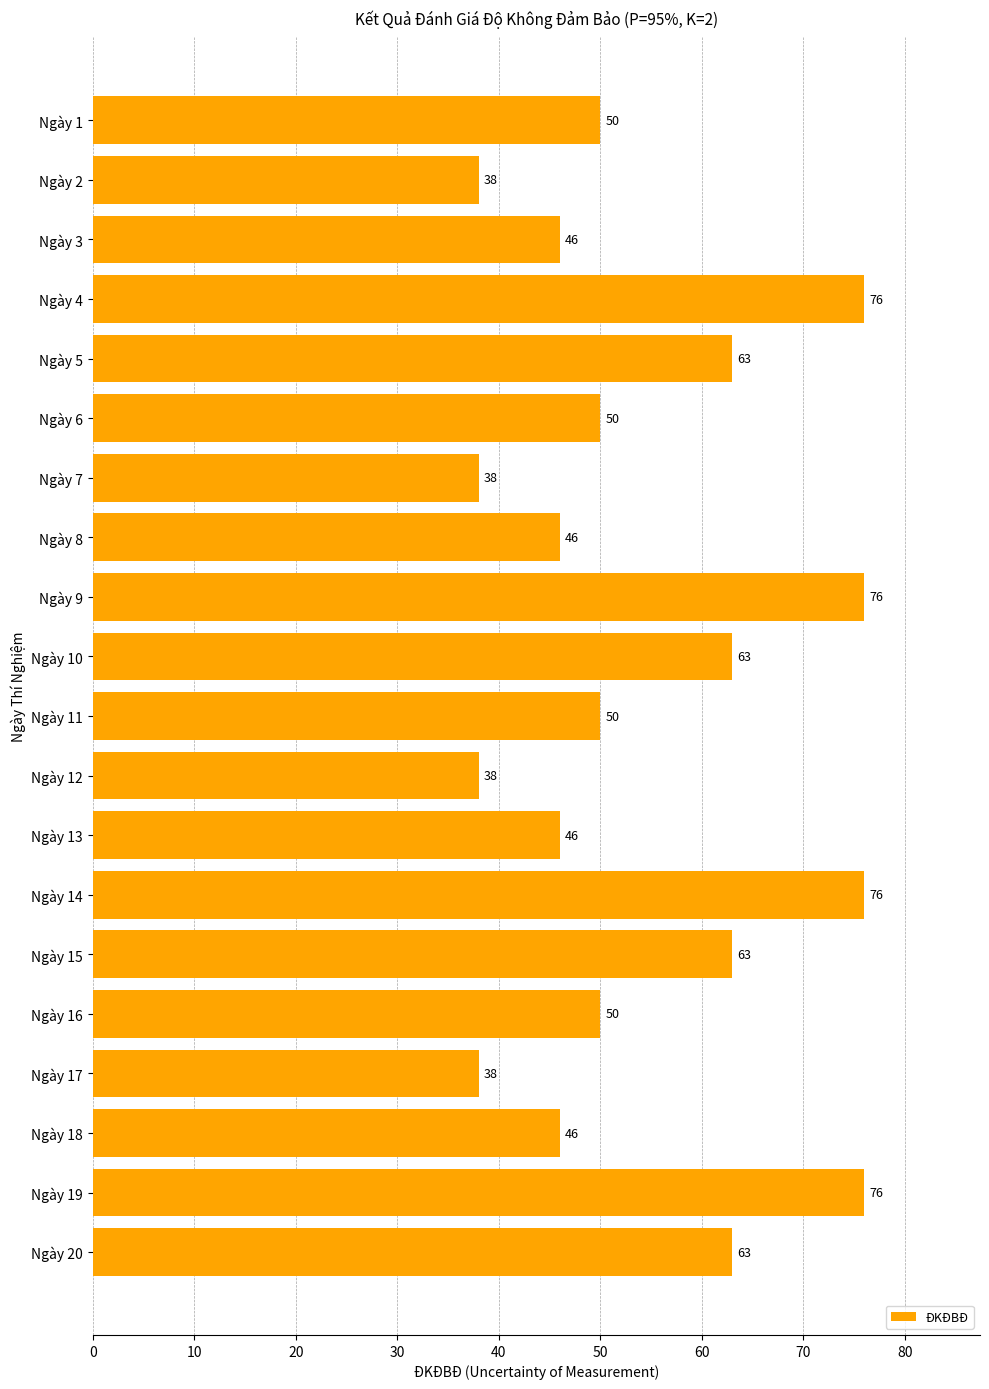

What is the greatest value displayed?

76